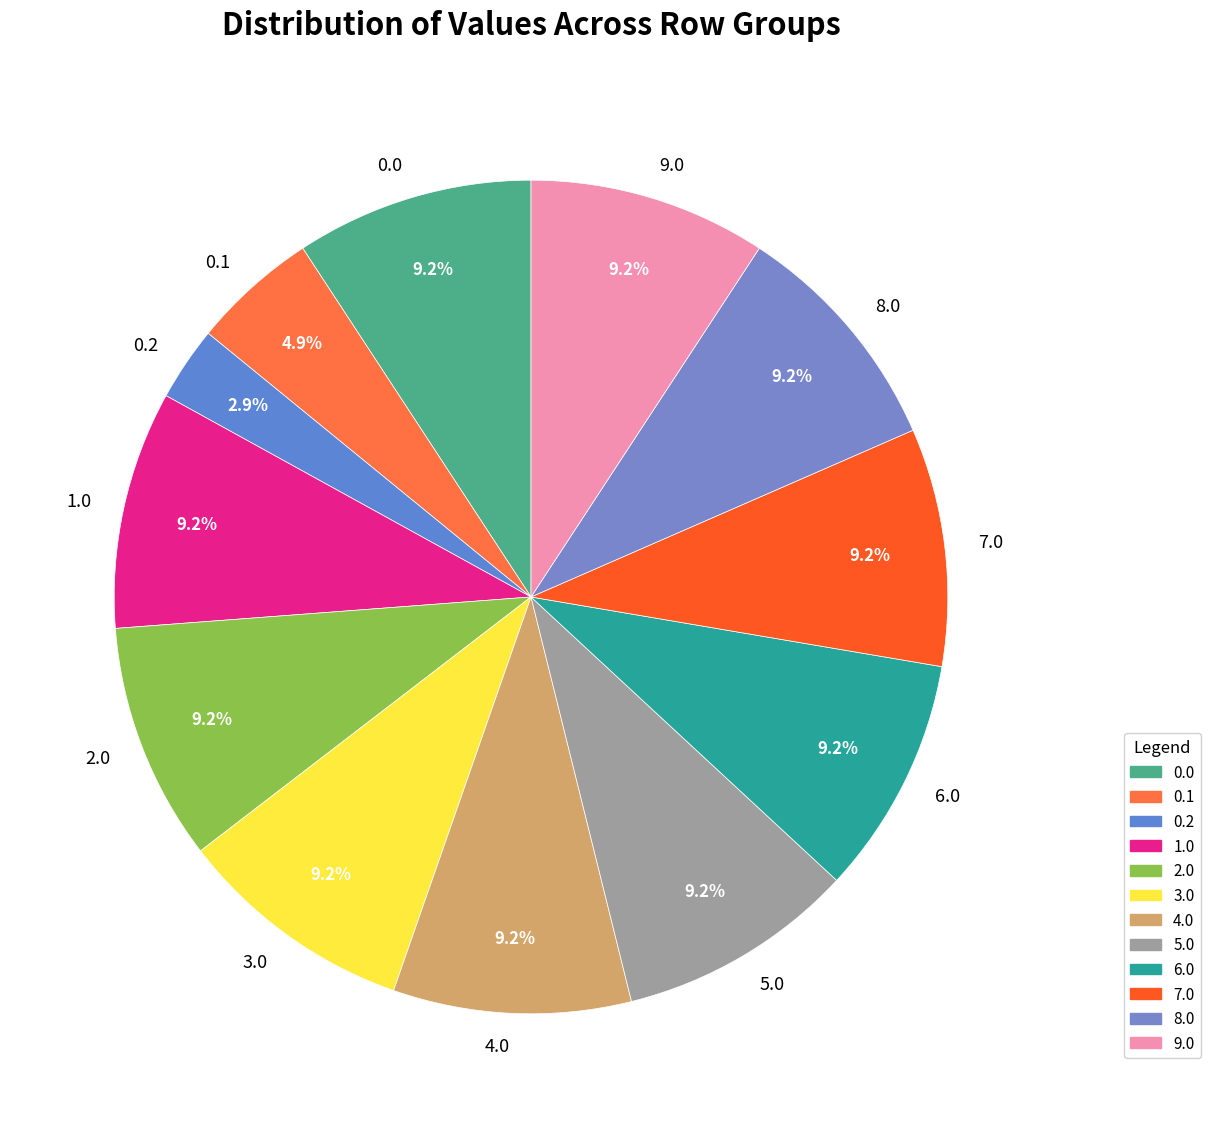

Does 4.0 represent more than half of the total?

No